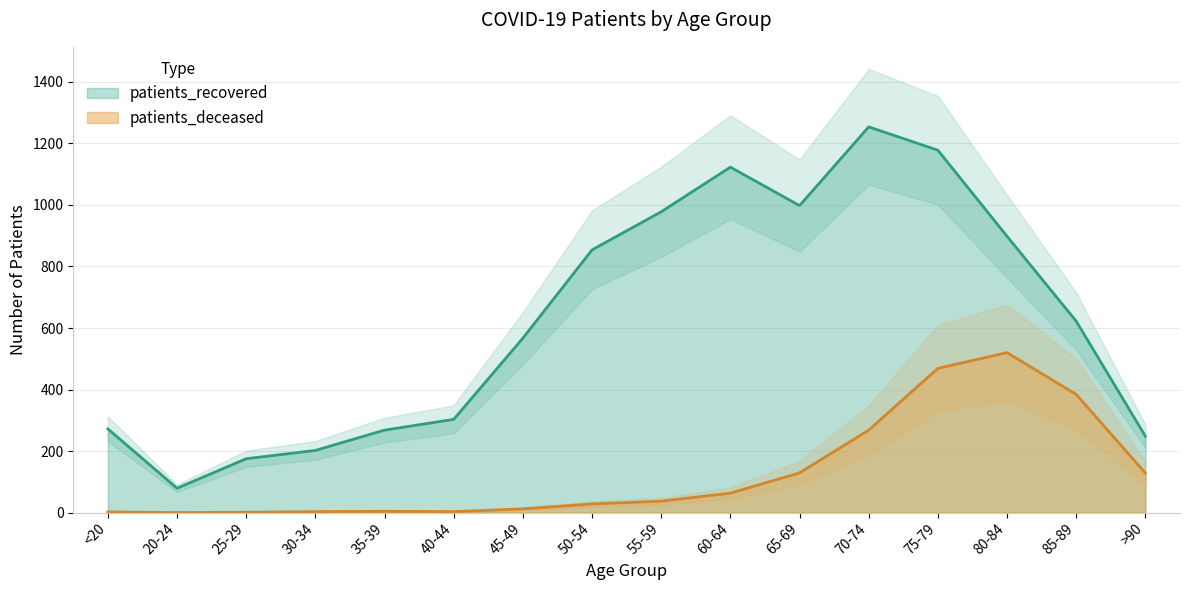

How many values in the patients_recovered series are below 622?

8